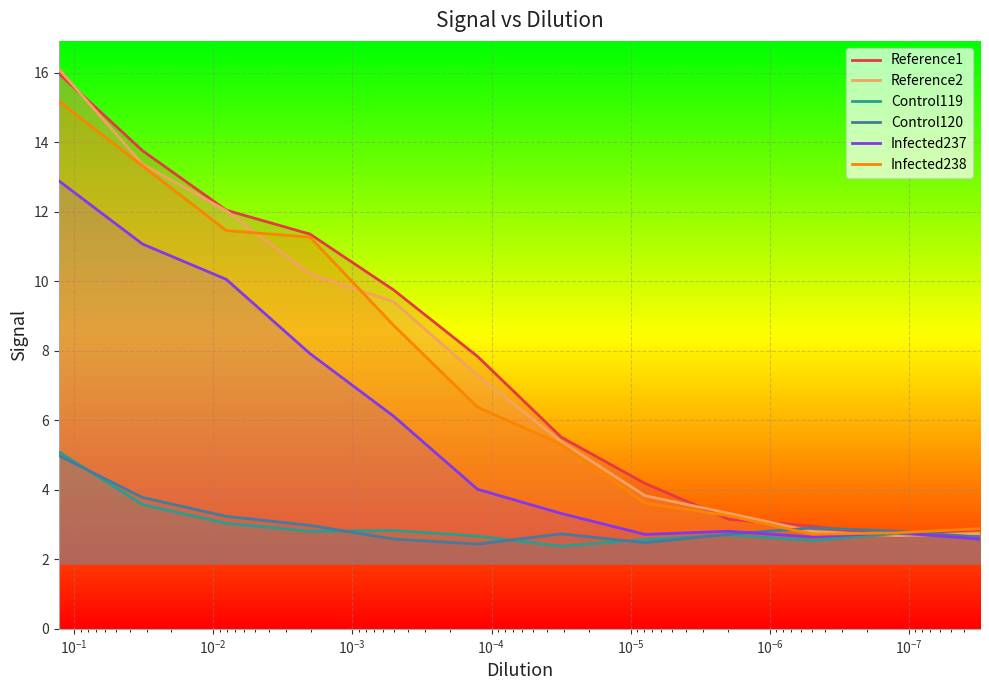

What is the minimum value for Infected238?

2.7